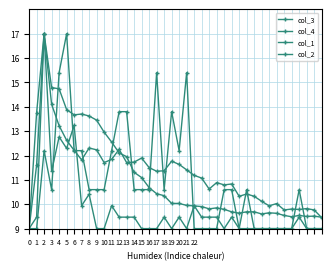

Does the chart have visible grid lines?

Yes